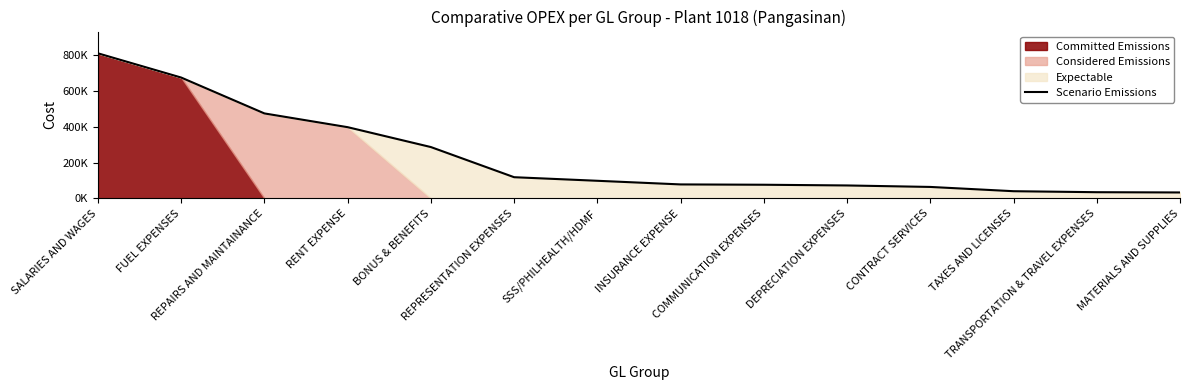

Reading left to right, transcribe all the data shown in this chart.

SALARIES AND WAGES=807990.5	FUEL EXPENSES=673050.9	REPAIRS AND MAINTAINANCE=473314.9	RENT EXPENSE=396728.2	BONUS & BENEFITS=286040.8	REPRESENTATION EXPENSES=118180.0	SSS/PHILHEALTH/HDMF=98250.0	INSURANCE EXPENSE=78007.9	COMMUNICATION EXPENSES=76210.7	DEPRECIATION EXPENSES=72239.8	CONTRACT SERVICES=64000.0	TAXES AND LICENSES=40230.0	TRANSPORTATION & TRAVEL EXPENSES=34669.8	MATERIALS AND SUPPLIES=33237.0